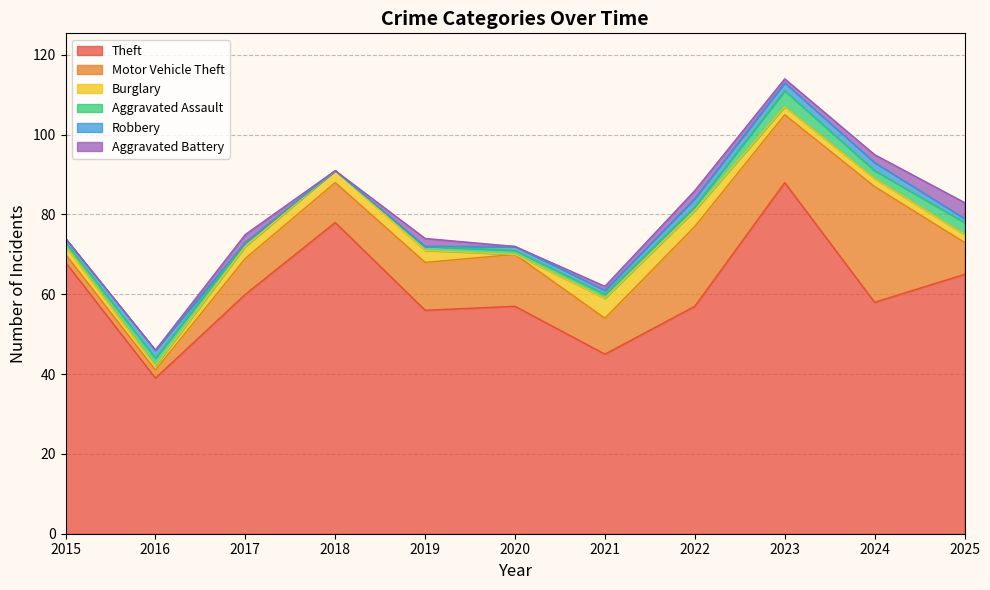

Reading right to left, what are all the values shown in this chart?

Theft: 2025=65	2024=58	2023=88	2022=57	2021=45	2020=57	2019=56	2018=78	2017=60	2016=39	2015=68
Motor Vehicle Theft: 2025=8	2024=29	2023=17	2022=20	2021=9	2020=13	2019=12	2018=10	2017=9	2016=2	2015=2
Burglary: 2025=2	2024=2	2023=2	2022=4	2021=5	2020=0	2019=3	2018=3	2017=3	2016=1	2015=2
Aggravated Assault: 2025=3	2024=2	2023=4	2022=1	2021=1	2020=1	2019=1	2018=0	2017=1	2016=2	2015=1
Robbery: 2025=1	2024=2	2023=2	2022=2	2021=1	2020=1	2019=0	2018=0	2017=0	2016=2	2015=1
Aggravated Battery: 2025=4	2024=2	2023=1	2022=2	2021=1	2020=0	2019=2	2018=0	2017=2	2016=0	2015=0